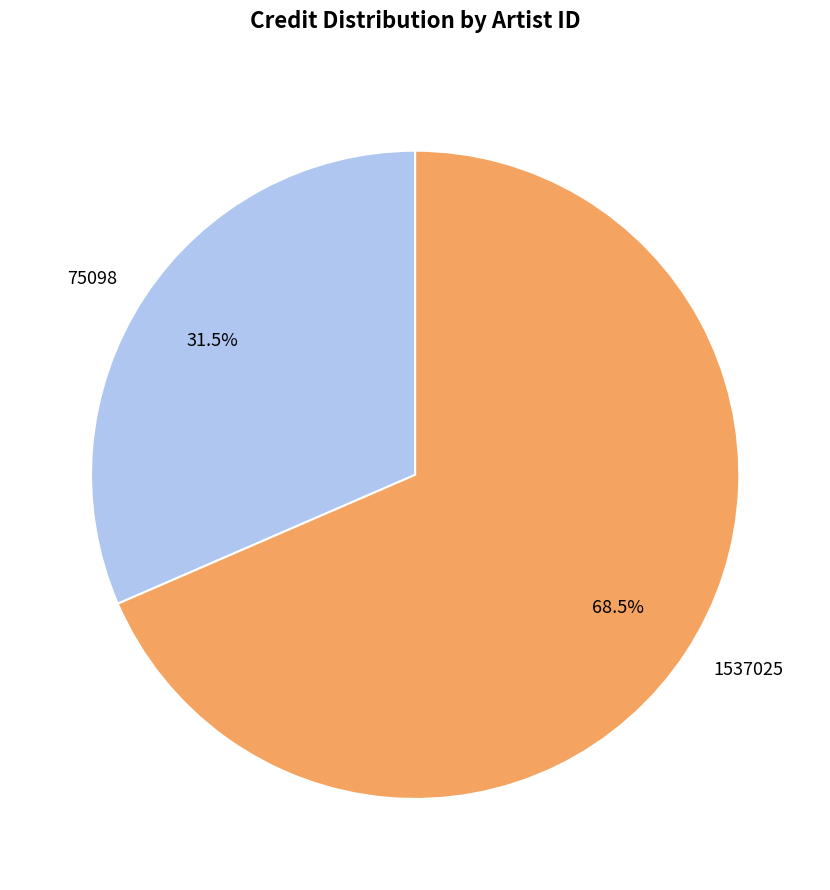

To the nearest percent, what is the combined percentage of 75098 and 1537025?

100%